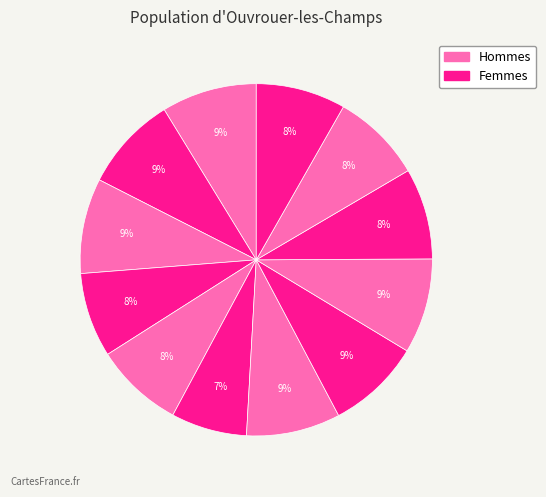

How many segments does this pie chart have?

12